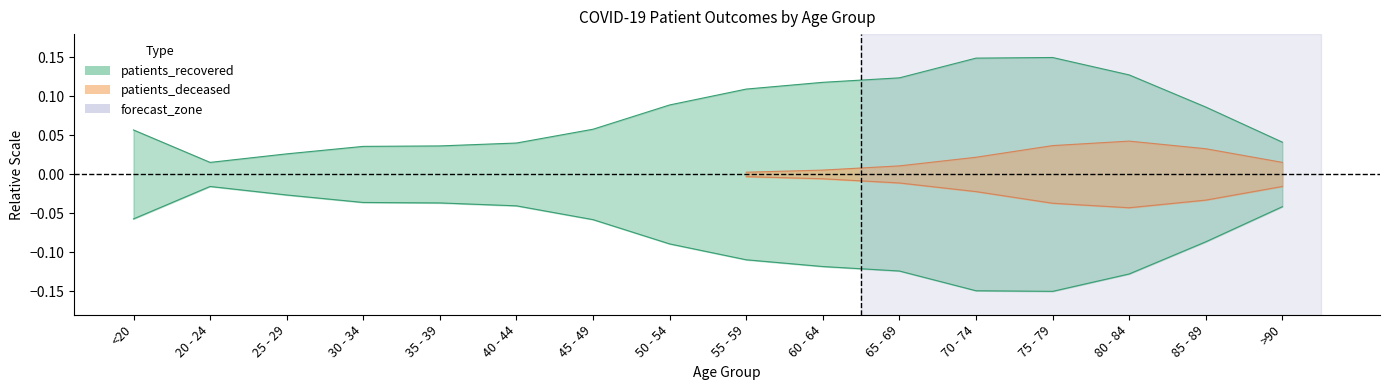

At which category does the data reach its first local peak?

75 - 79